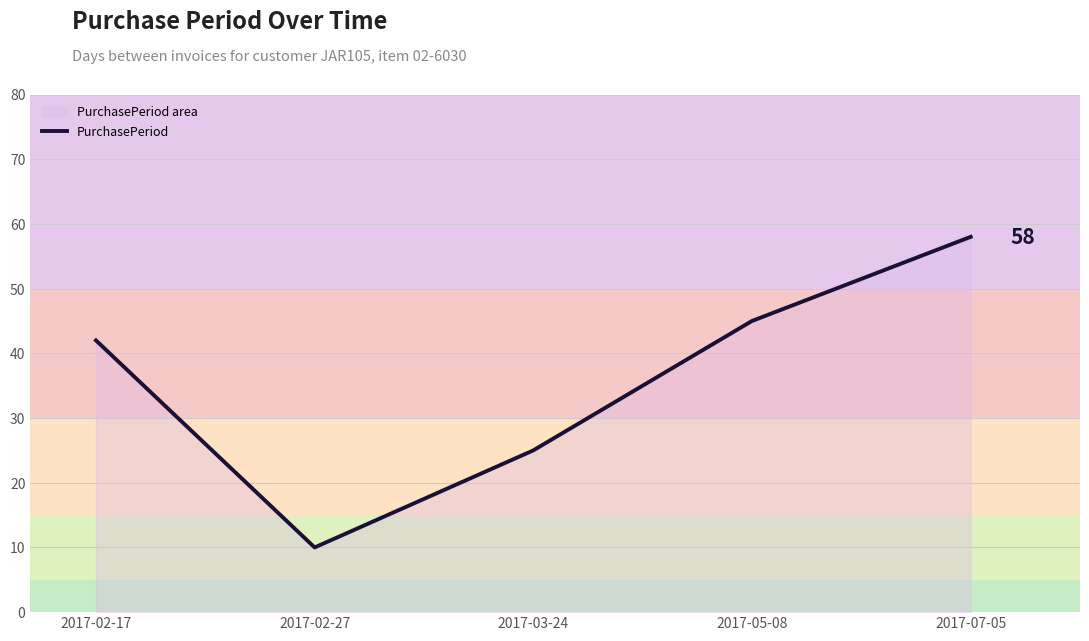

What position from the left is 2017-05-08?

4